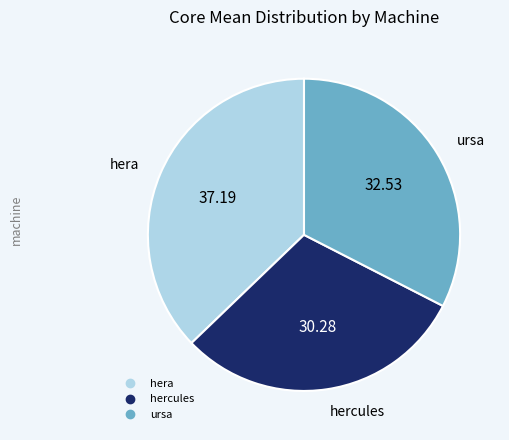

Which slice is the smallest?

hercules